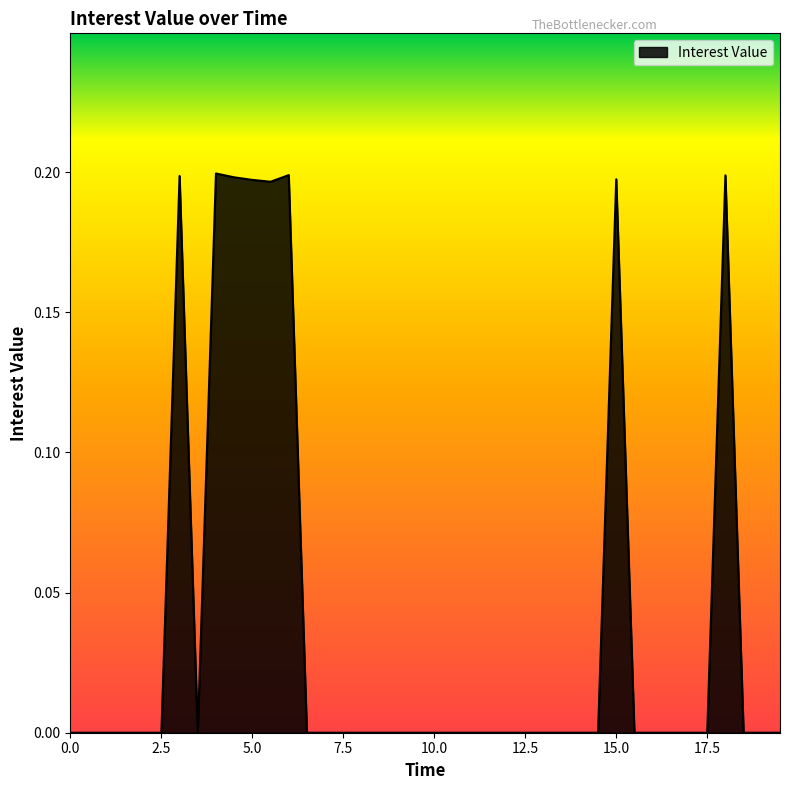

Does the chart have visible grid lines?

No